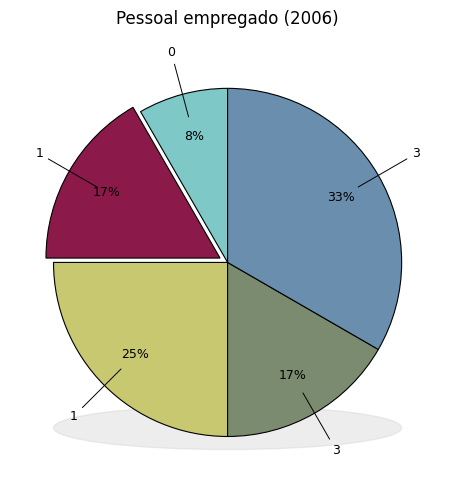

What percentage is the 1 slice, to the nearest percent?

17%